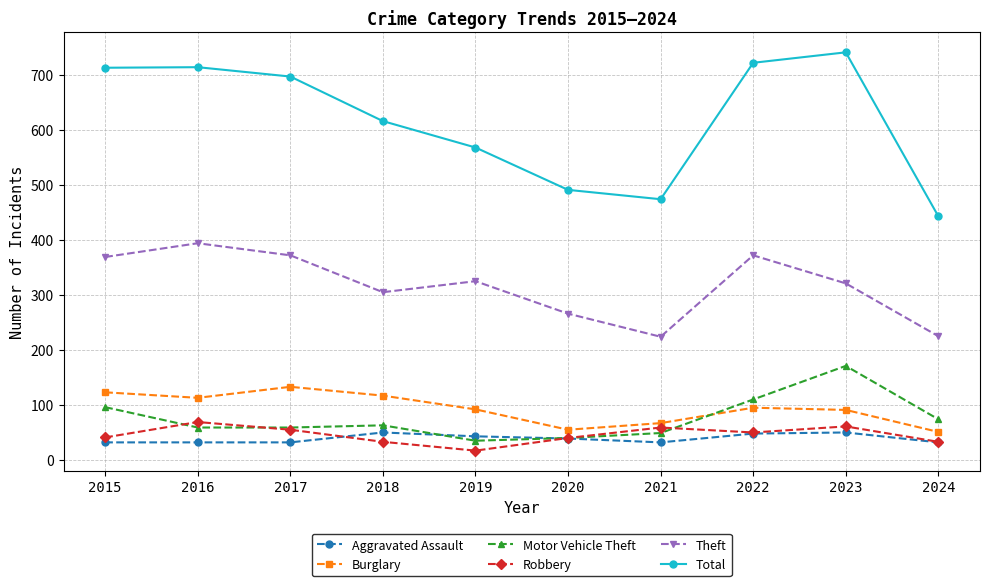

What is the total value across all series at 2018?

1184